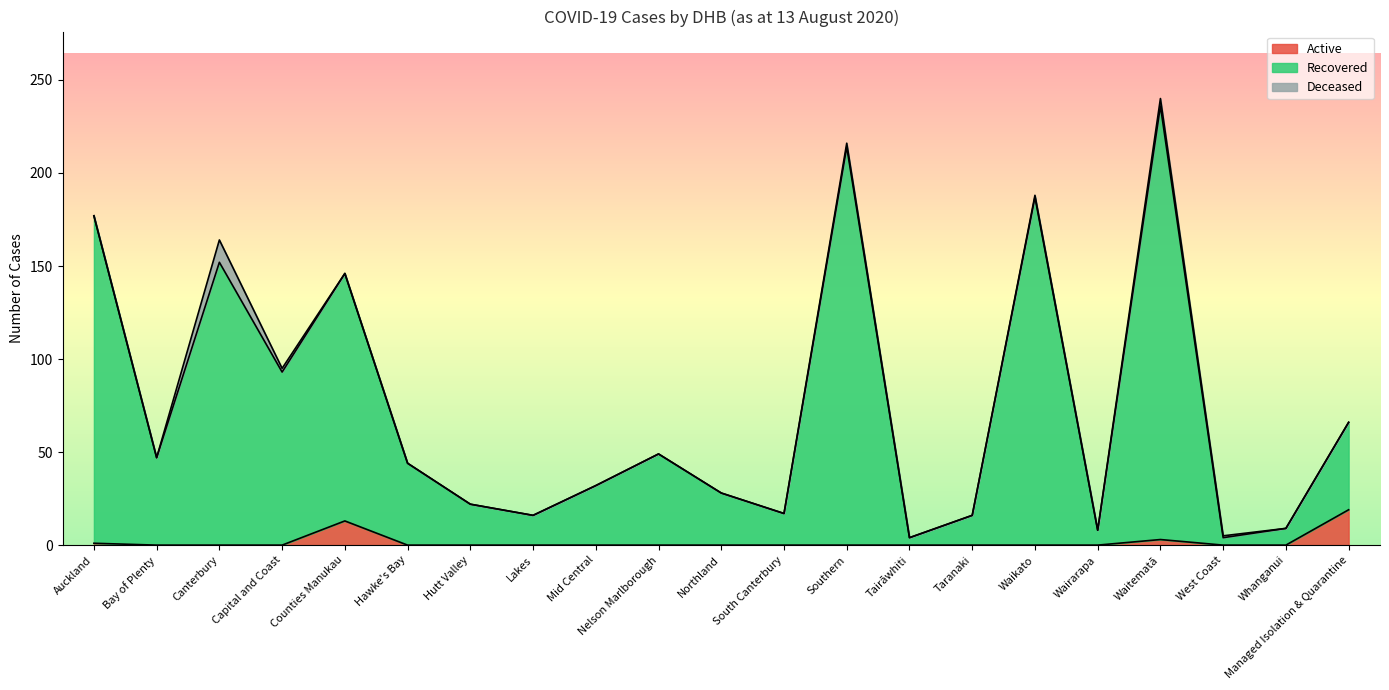

Reading right to left, extract all data points from this chart.

Active: 19	0	0	3	0	0	0	0	0	0	0	0	0	0	0	0	13	0	0	0	1
Recovered: 66	9	4	236	8	187	16	4	214	17	28	49	32	16	22	44	146	93	152	47	177